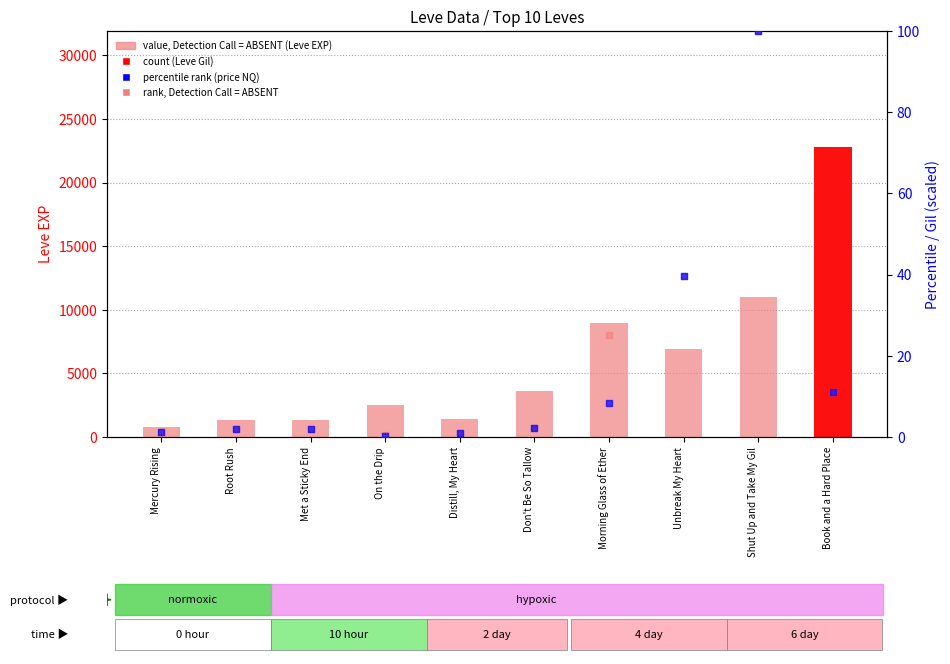

At how many categories does at least one series exceed 13562?

1